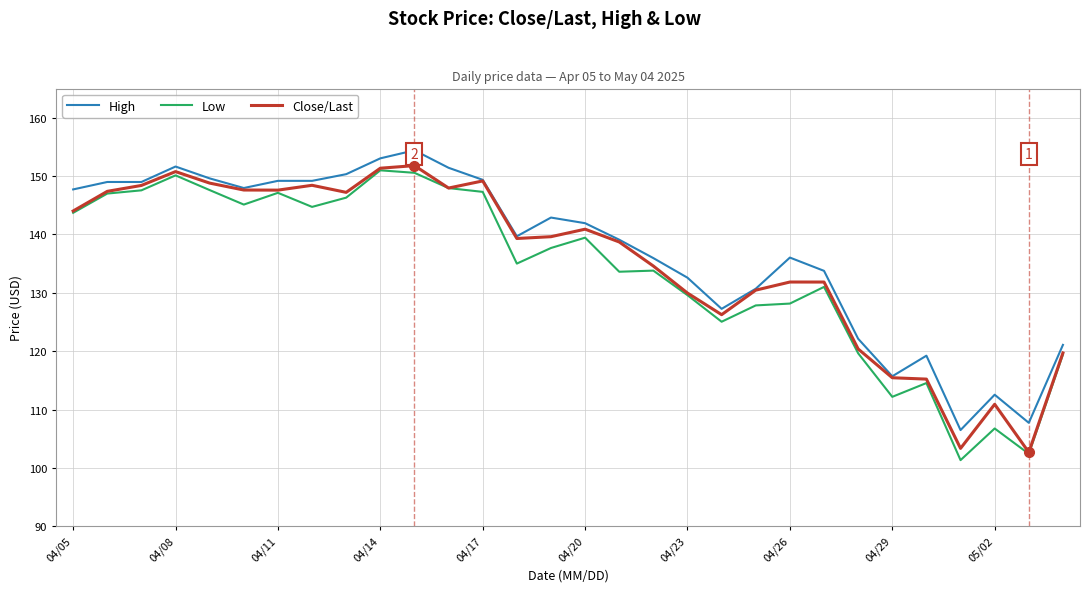

What is the minimum value shown in the chart?

101.3